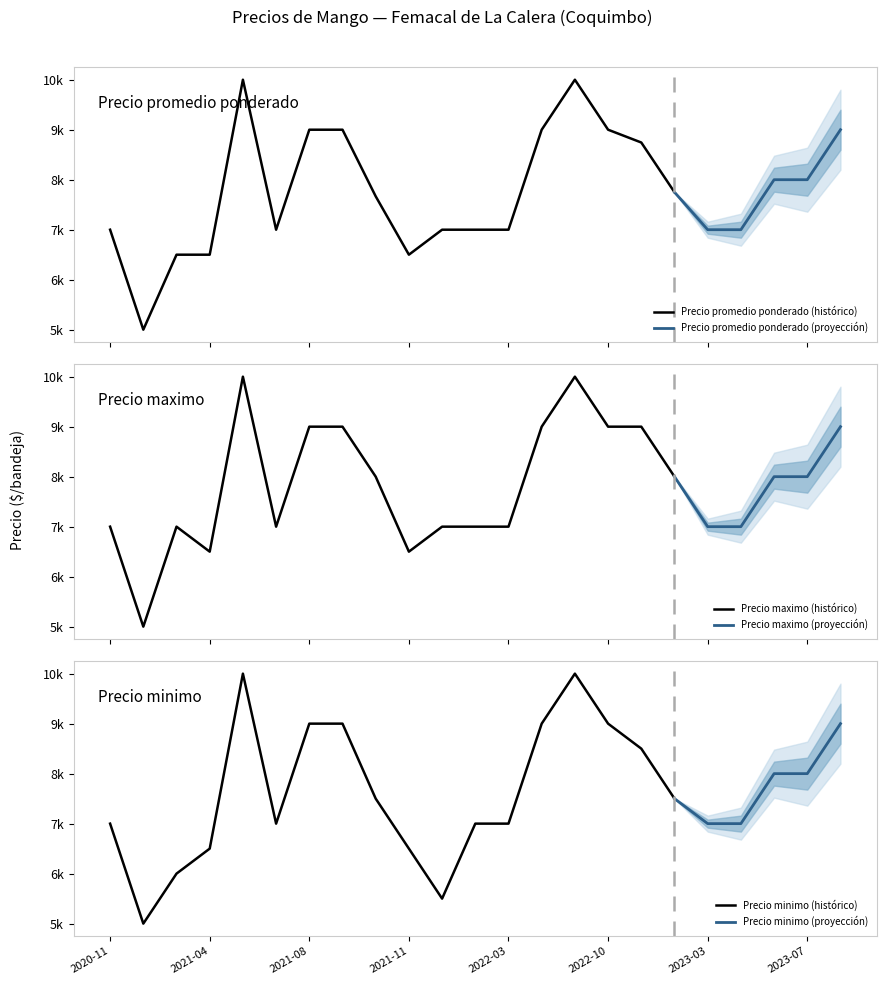

At which category is the sum across all series the highest?

2021-05